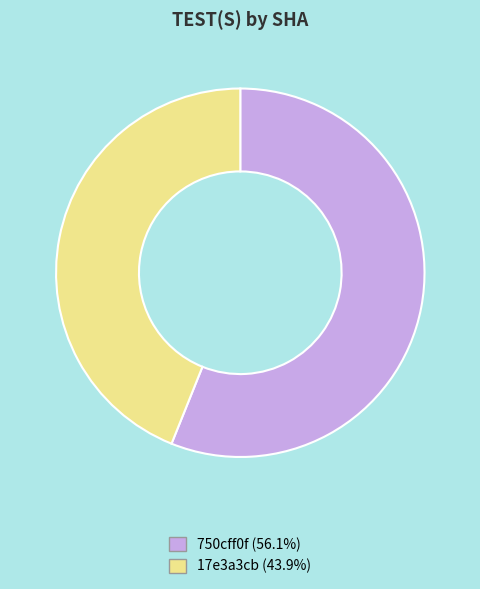

Do 17e3a3cb and 750cff0f together represent more than half of the pie?

Yes